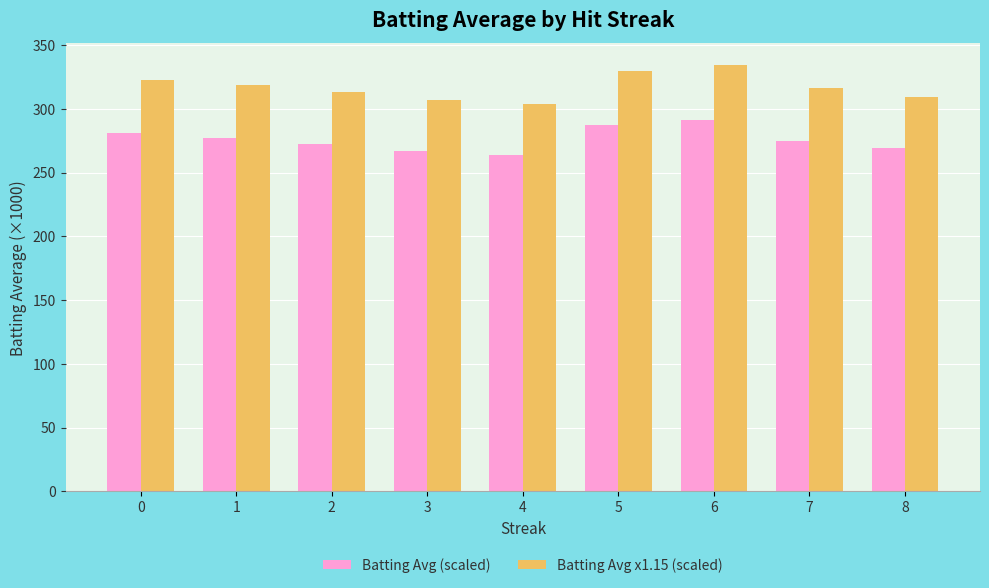

Which category has the lowest value across all series?

4